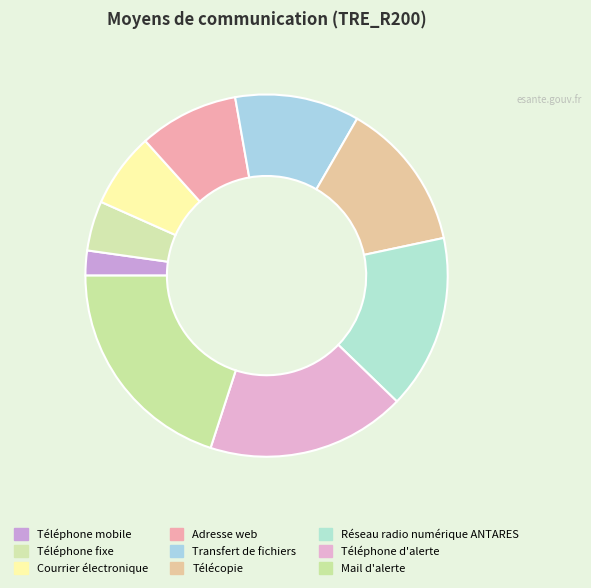

Count the number of slices in the pie.

9